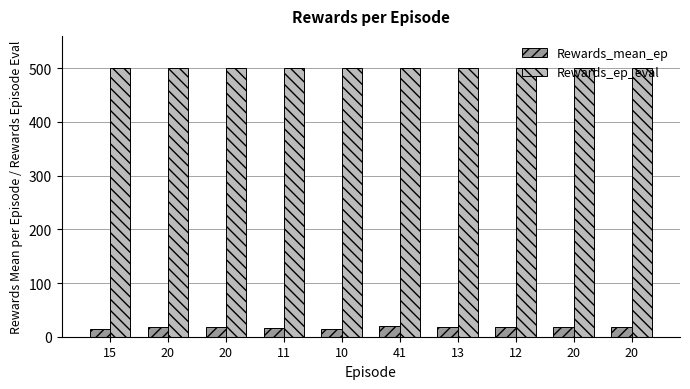

How many bars are there in each group?

2